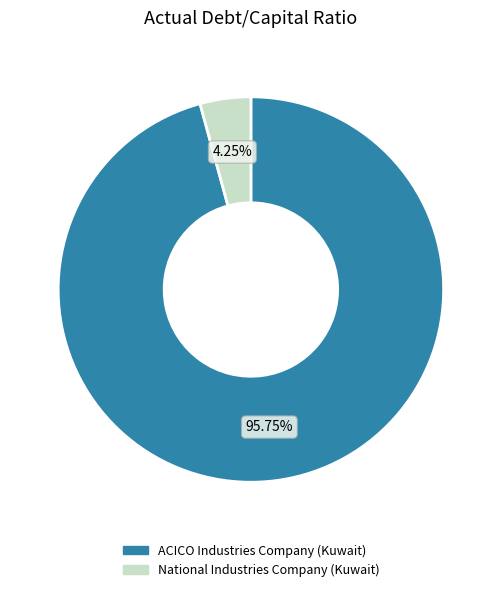

What percentage do ACICO Industries Company (Kuwait) and National Industries Company (Kuwait) together represent?

100.0%